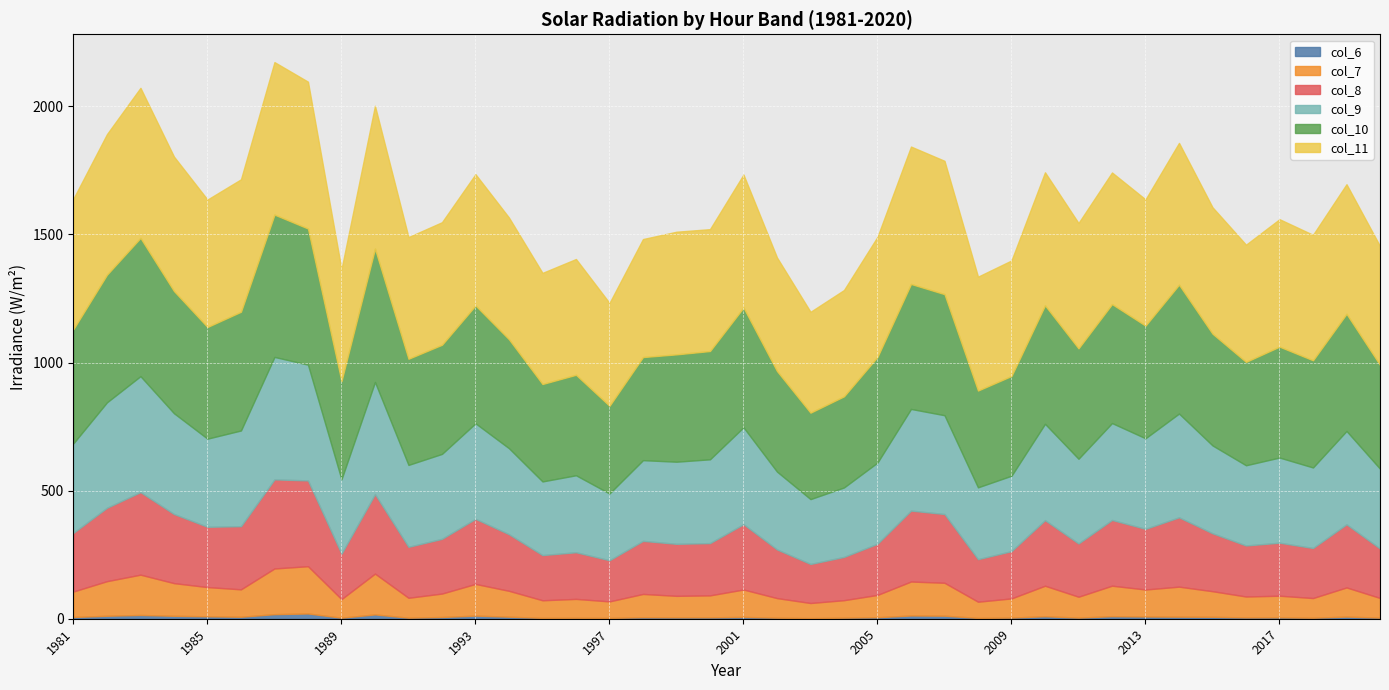

Where is col_10 nearest to the value 446?

1981